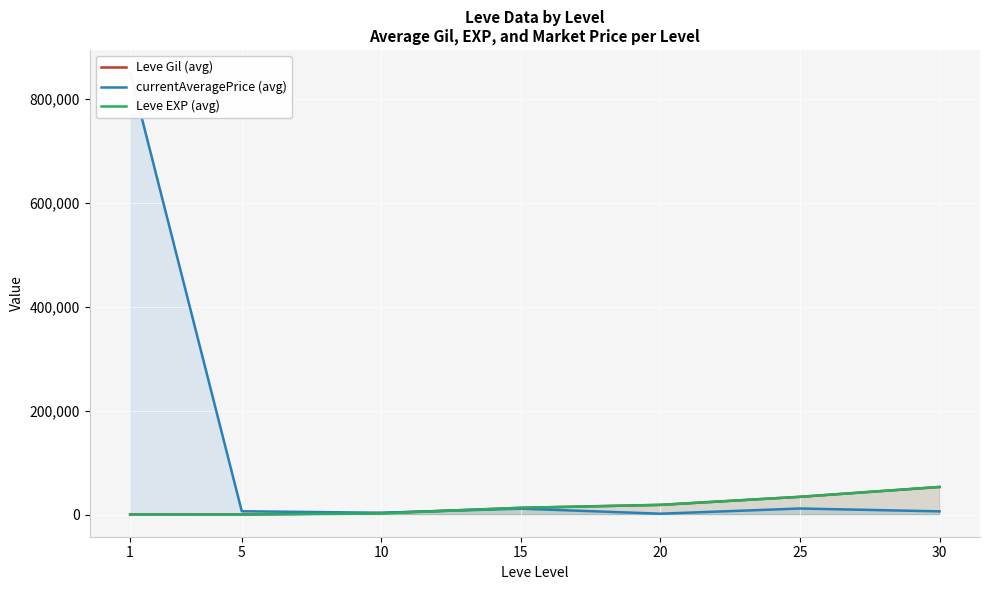

What are all the series names shown in the legend?

Leve Gil (avg), currentAveragePrice (avg), Leve EXP (avg)